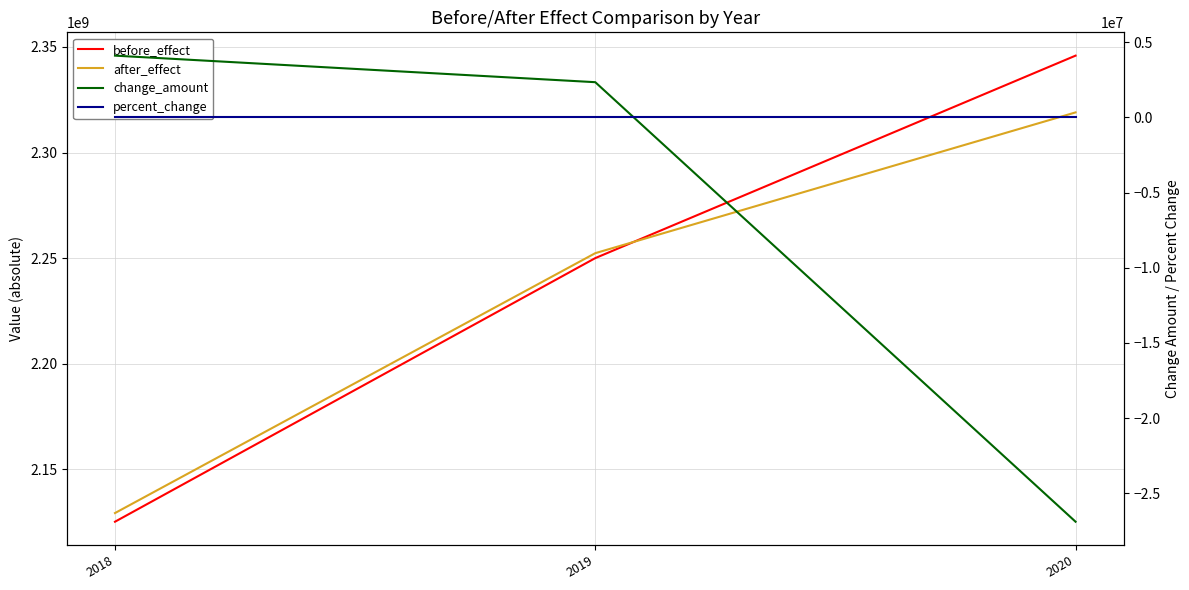

Where is percent_change nearest to the value 0?

2019